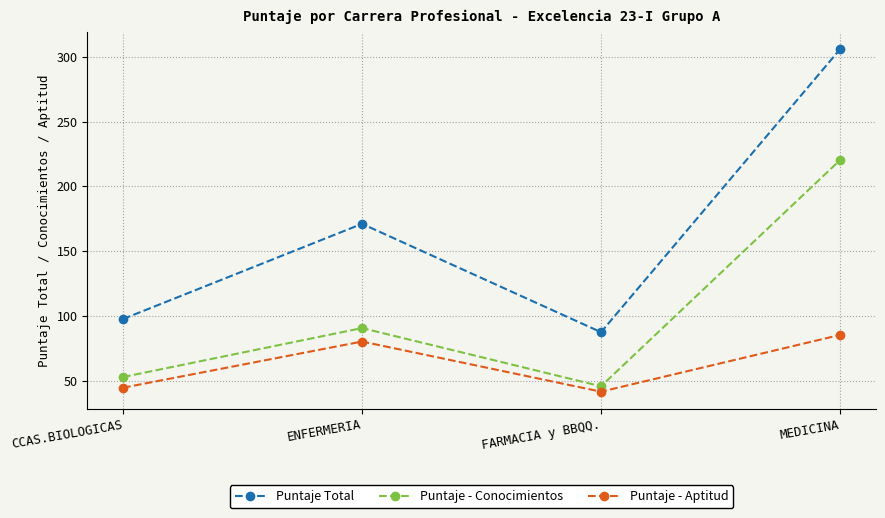

True or false: Puntaje Total and Puntaje - Aptitud intersect in this chart.

False